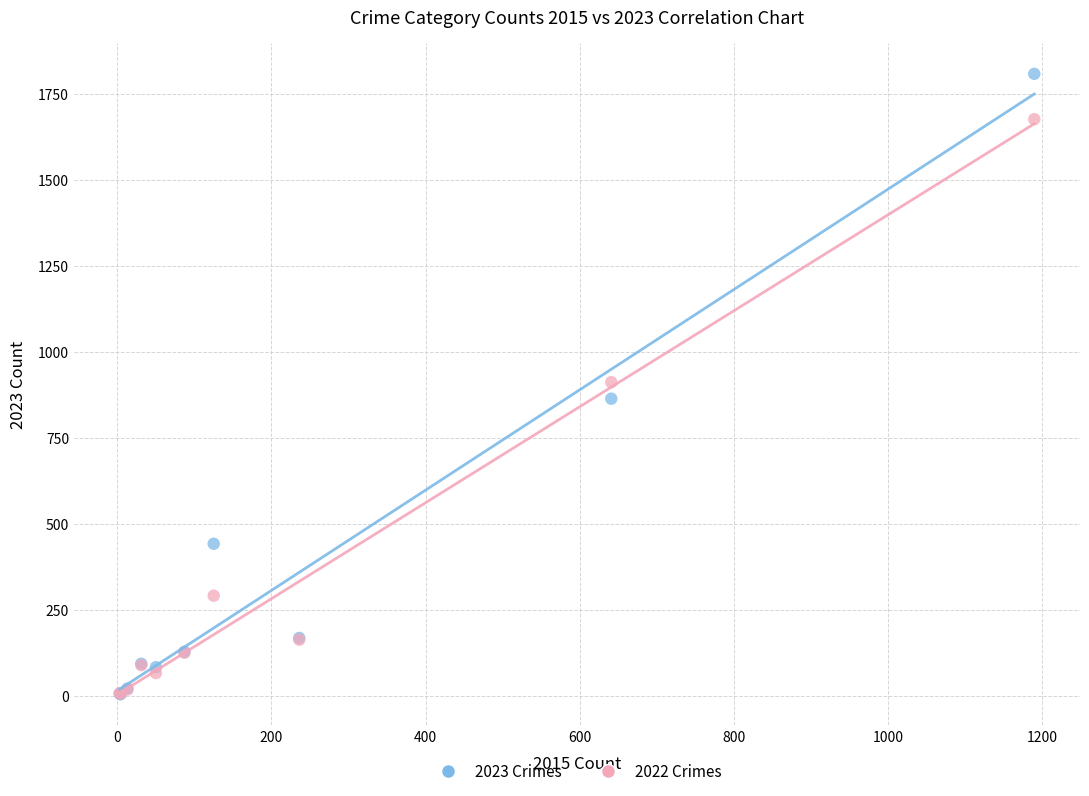

In the 2022 Crimes series, what Y value is closest to 841?

912